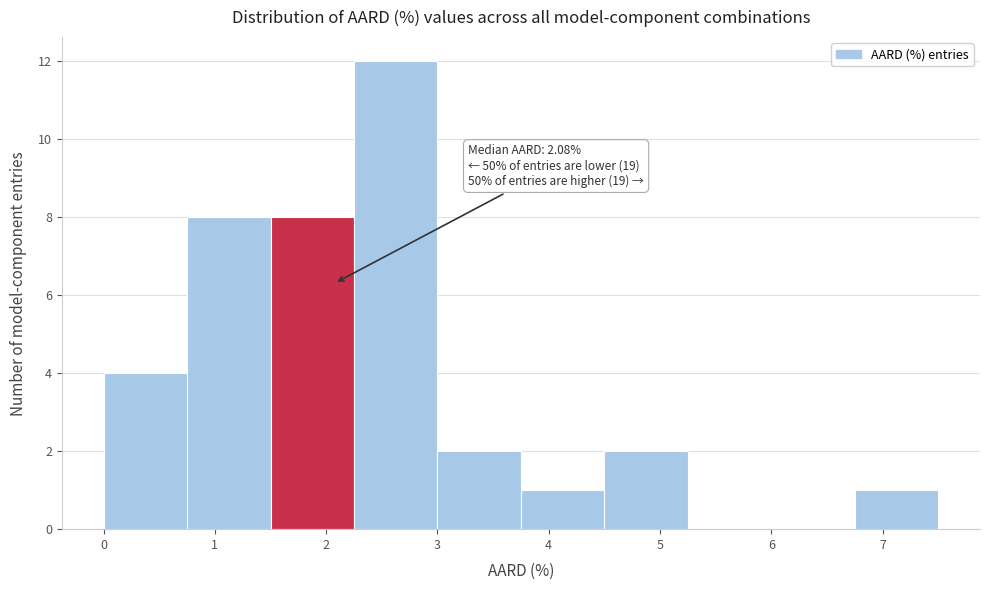

Which range on the x-axis has the tallest bar?

2.25 to 3.00